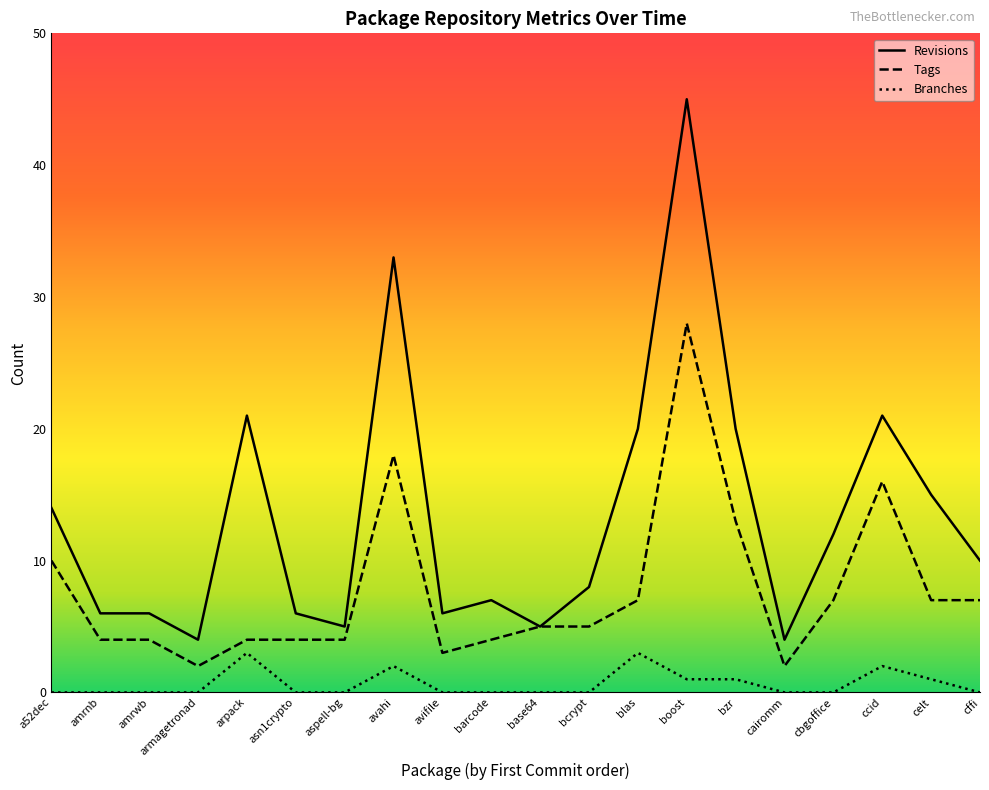

What are all the series names shown in the legend?

Revisions, Tags, Branches